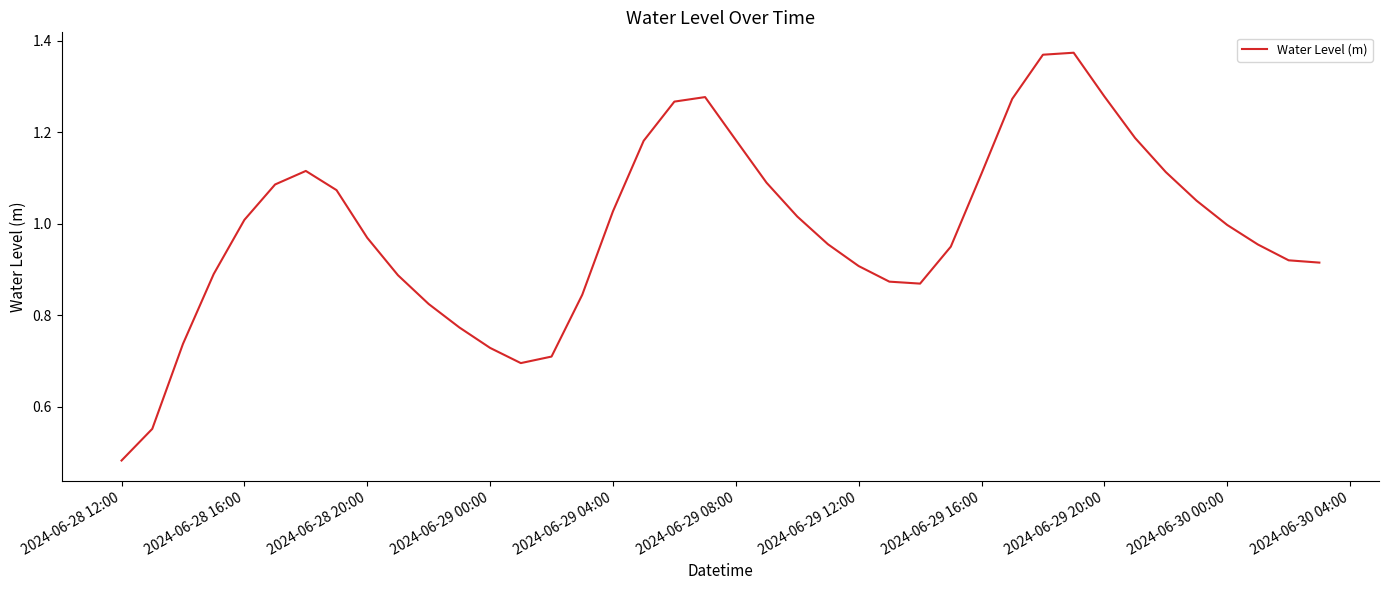

Is this an area chart (filled region under the line)?

No